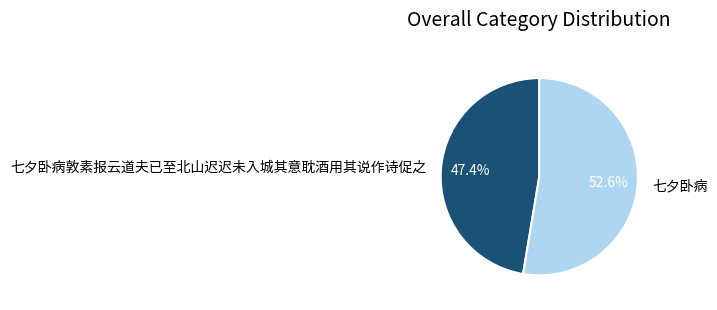

Between 七夕卧病敦素报云道夫已至北山迟迟未入城其意耽酒用其说作诗促之 and 七夕卧病, which is larger?

七夕卧病